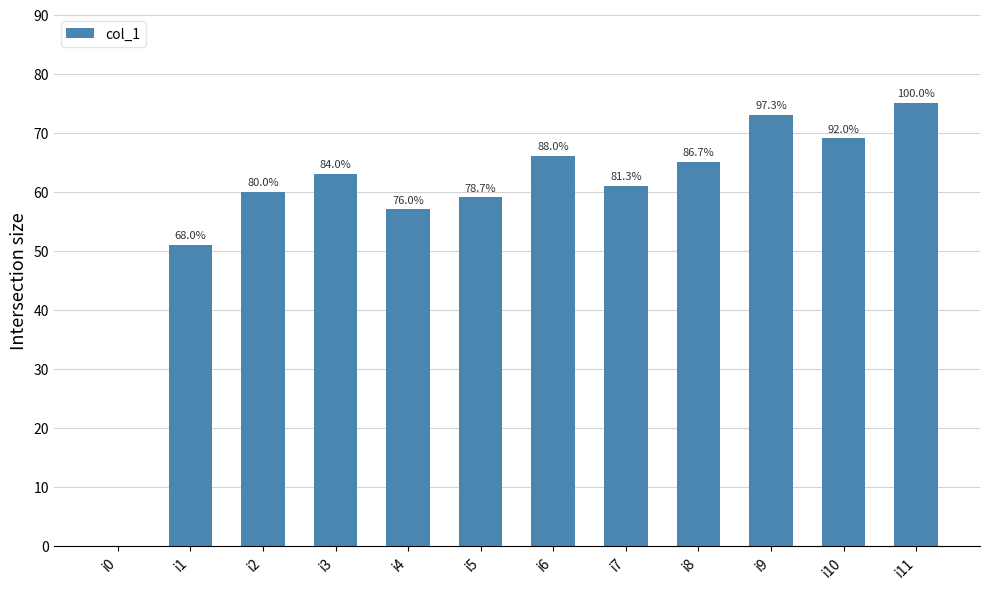

Reading left to right, what are all the values shown in this chart?

i0=0	i1=51	i2=60	i3=63	i4=57	i5=59	i6=66	i7=61	i8=65	i9=73	i10=69	i11=75